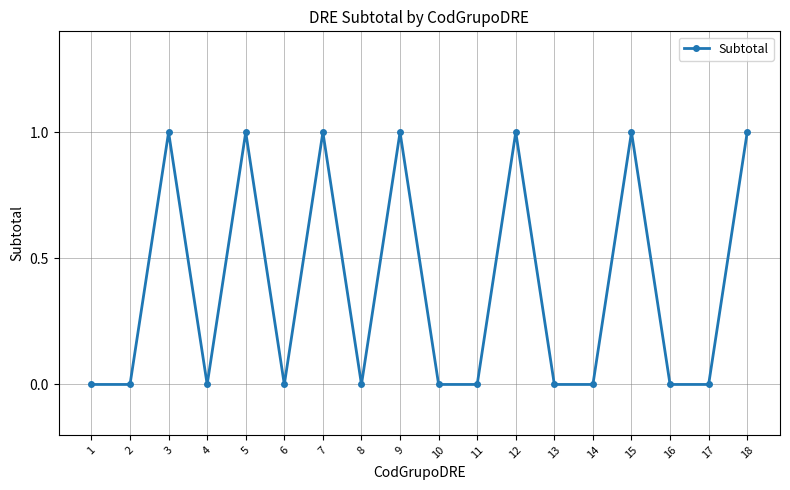

How many interior local peaks (higher than both neighbors) does the data have?

6